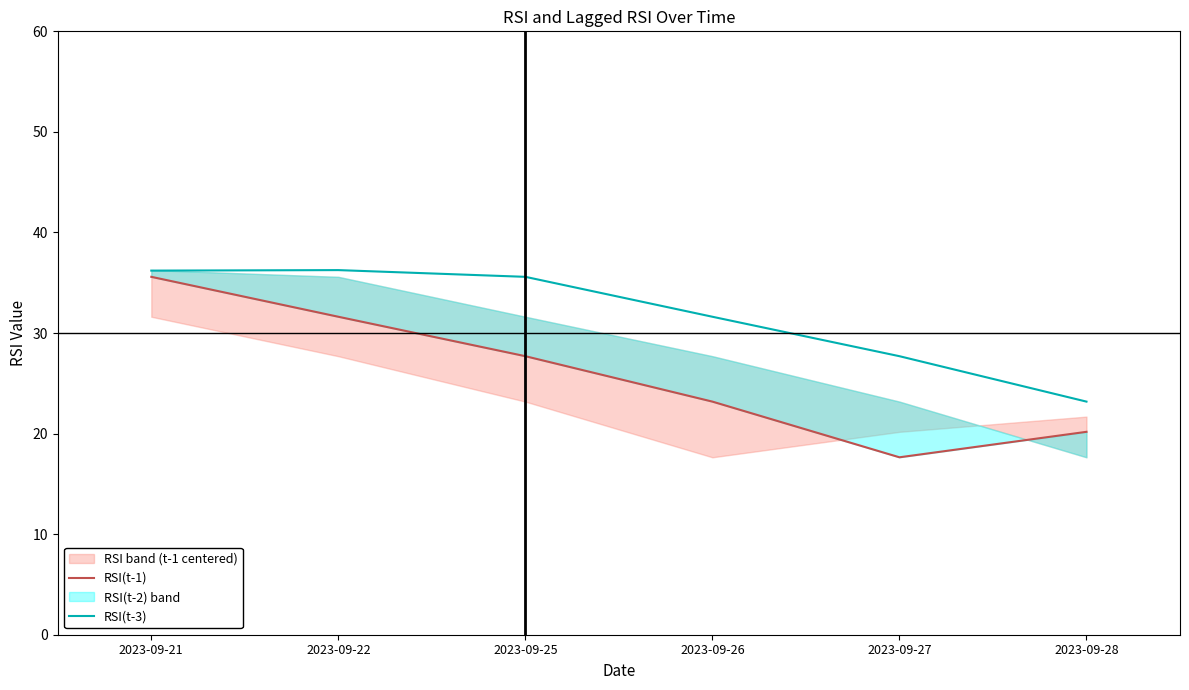

Where does the RSI(t-3) series first go above 35?

2023-09-21